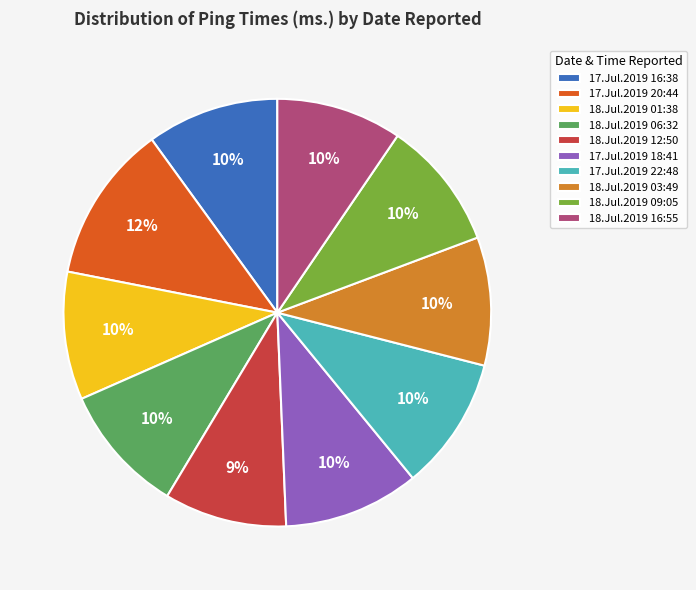

Count the number of slices in the pie.

10